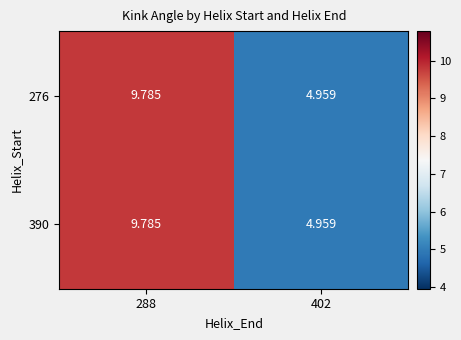

What is the total value across all series at 402?

9.9